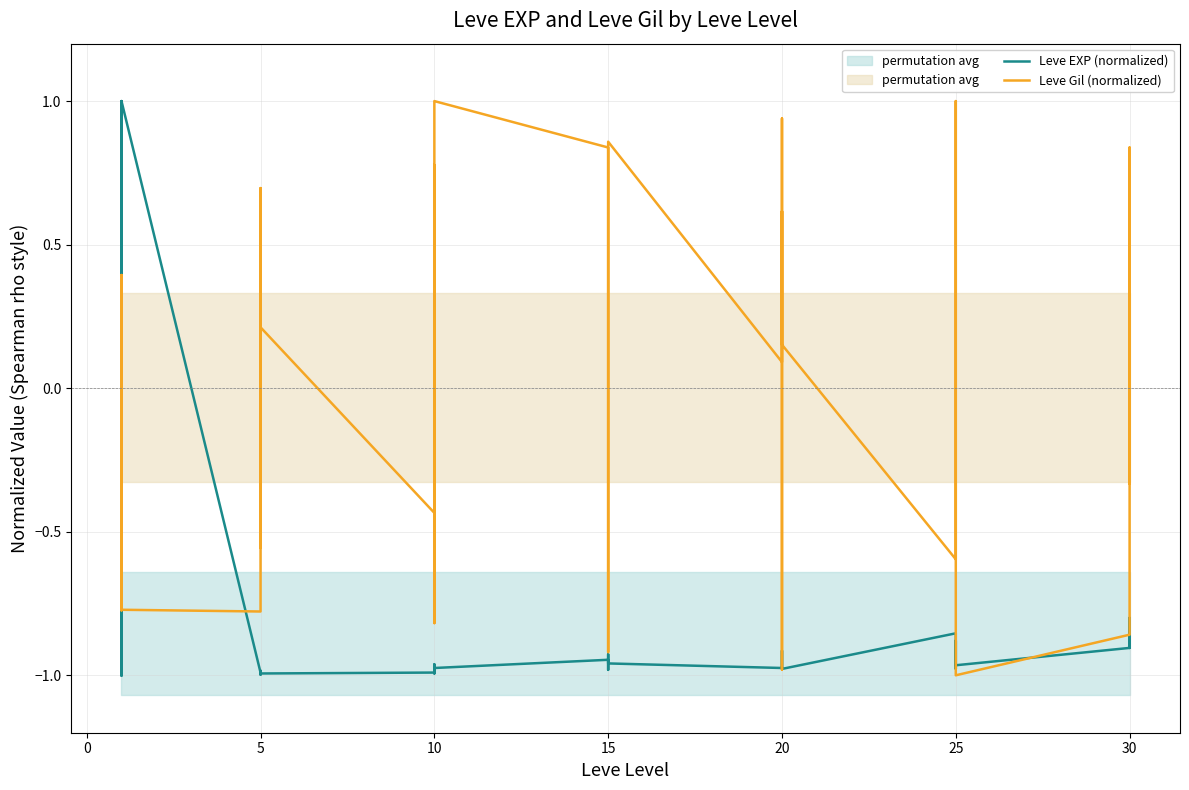

Count the number of data series in this chart.

2